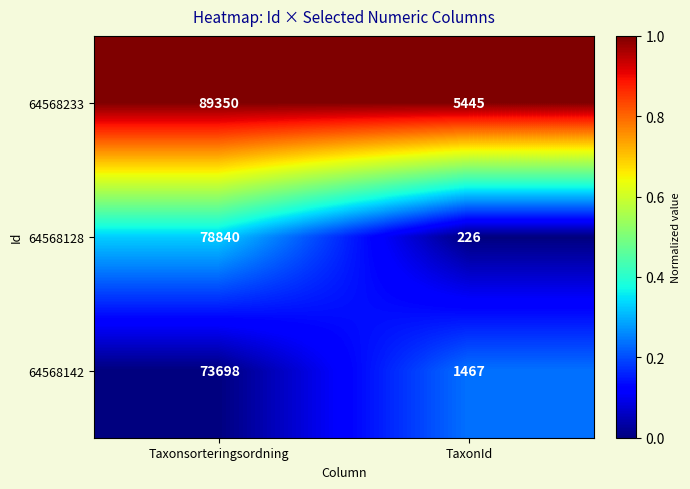

What is the average value of the 64568128 series?

39533